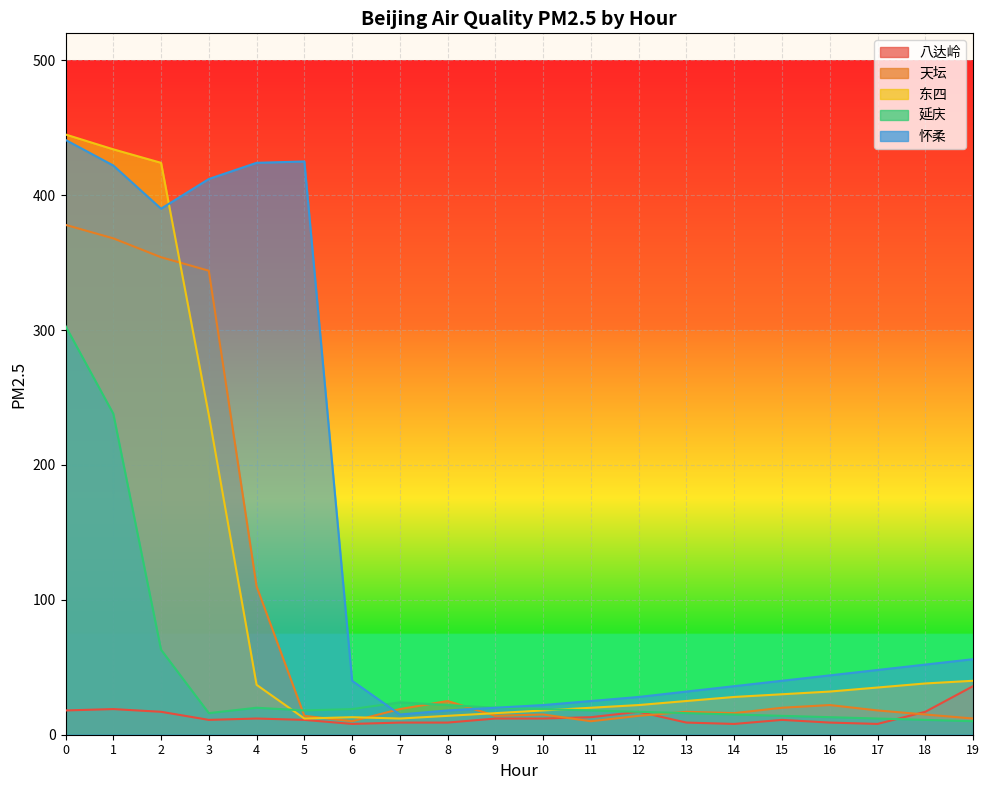

What are all the series names shown in the legend?

八达岭, 天坛, 东四, 延庆, 怀柔